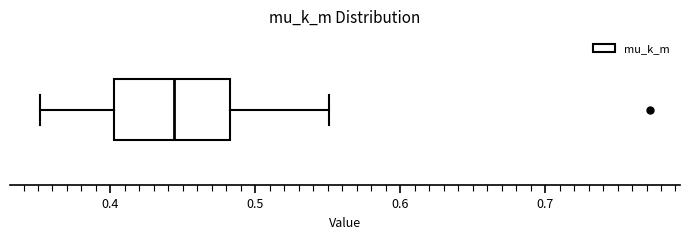

Where does the left whisker of the box end on the x-axis? The values are not printed on the chart, so give them approximately, as read against the axis.

0.35